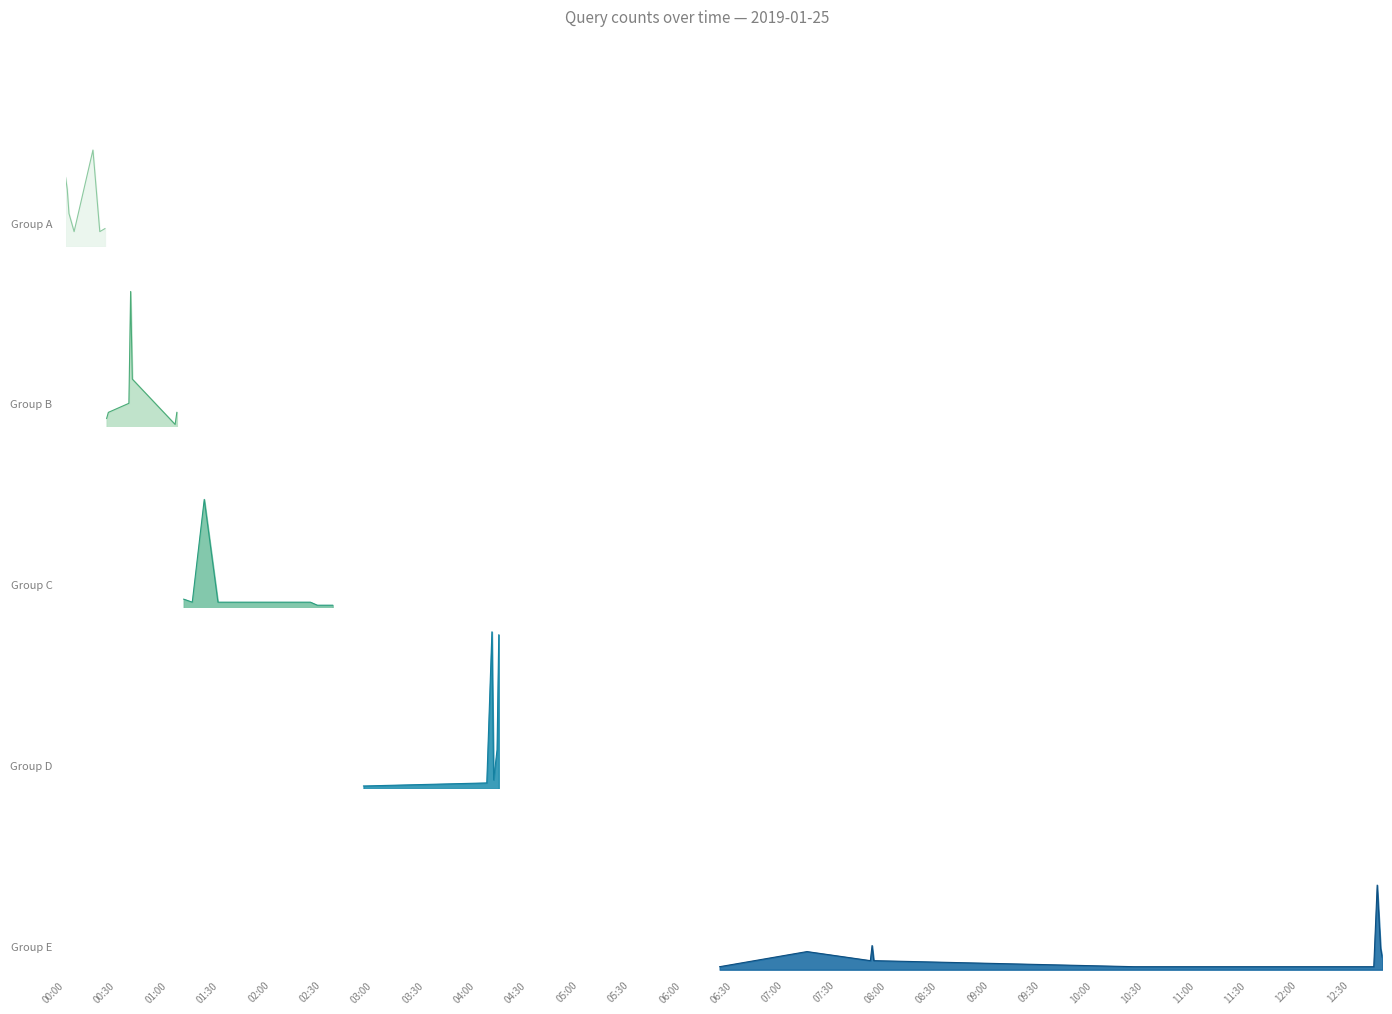

At which category does the data reach its first local valley?

00:05